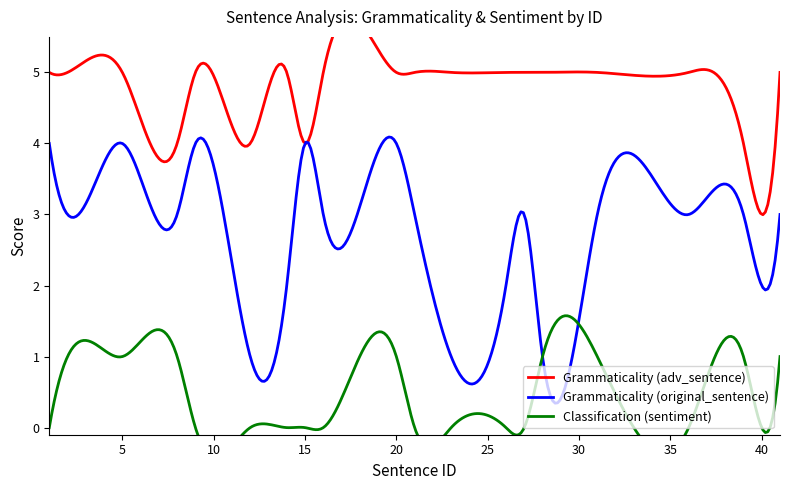

Reading left to right, transcribe all the data shown in this chart.

Grammaticality (adv_sentence): 5	5	5	4	5	4	5	4	5	5	5	5	5	5	5	5	5	4	3	5
Grammaticality (original_sentence): 4	3	4	3	4	1	2	4	3	4	3	1	2	3	1	3	3	3	2	3
Classification (sentiment): 0	1	1	1	0	0	0	0	0	1	0	0	0	0	1	1	0	1	0	1